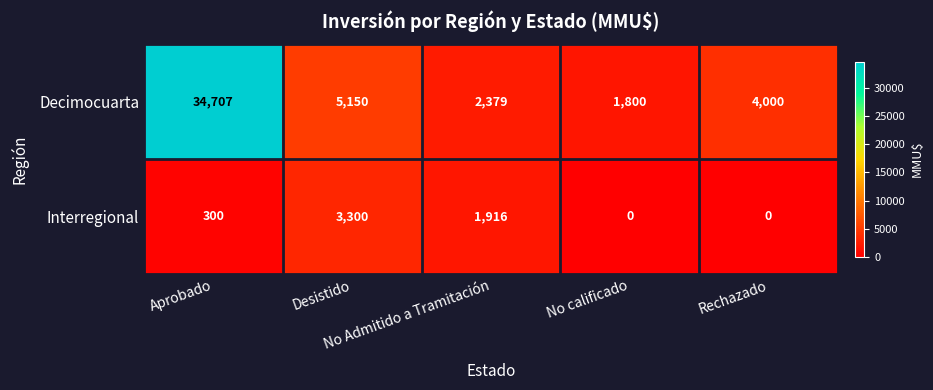

Which series has the largest total across all categories?

Decimocuarta